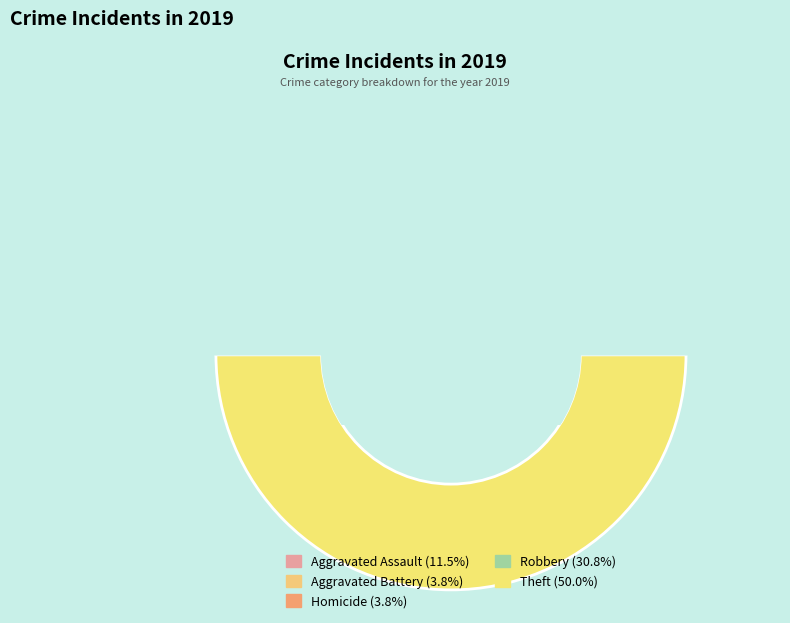

Which category has the biggest portion of the pie?

Theft